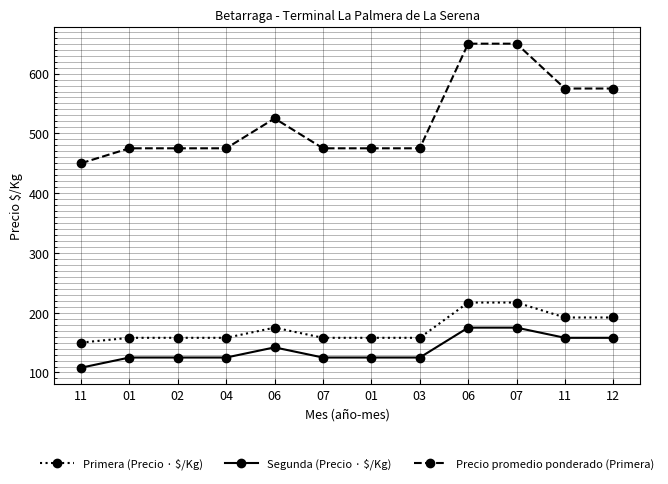

True or false: Precio promedio ponderado (Primera) has more than 0 interior local peaks.

True